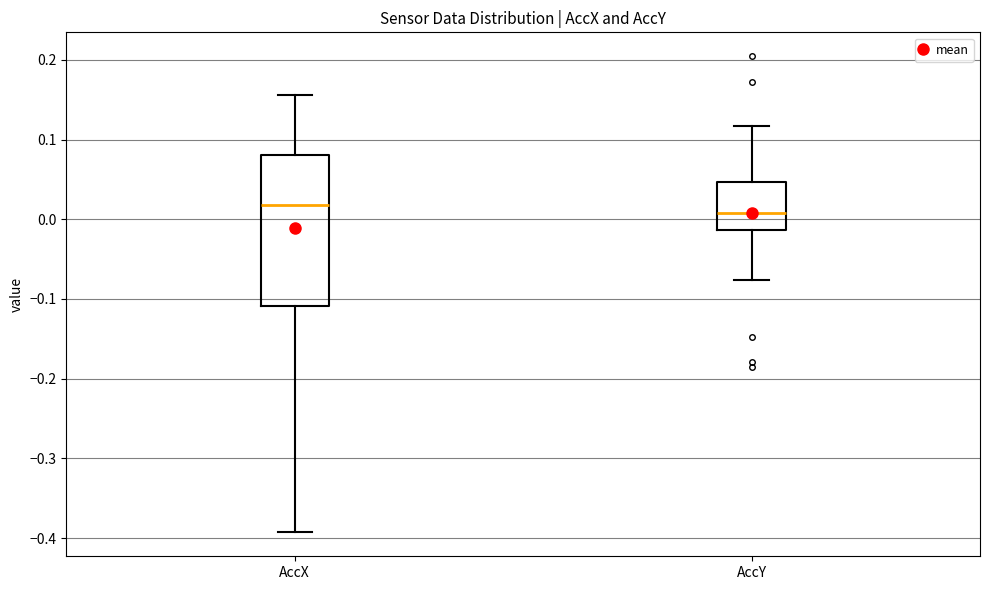

Which box has the lowest median line?

AccY